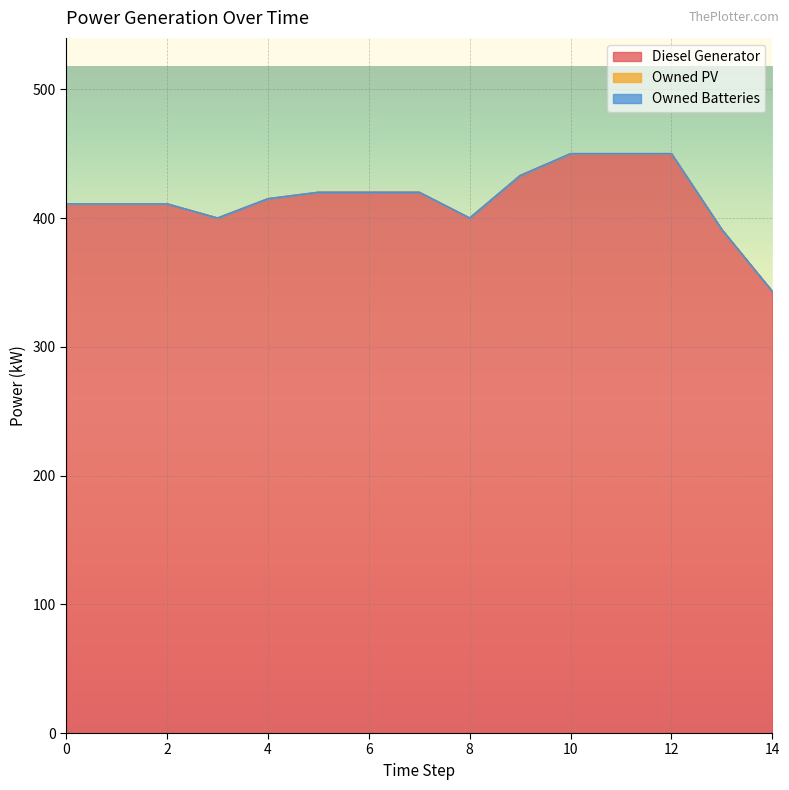

Reading left to right, transcribe all the data shown in this chart.

Diesel Generator: 411	411	411	400	415	420	420	420	400	433	450	450	450	391	343
Owned PV: 0	0	0	0	0	0	0	0	0	0	0	0	0	0	0
Owned Batteries: 0	0	0	0	0	0	0	0	0	0	0	0	0	0	0